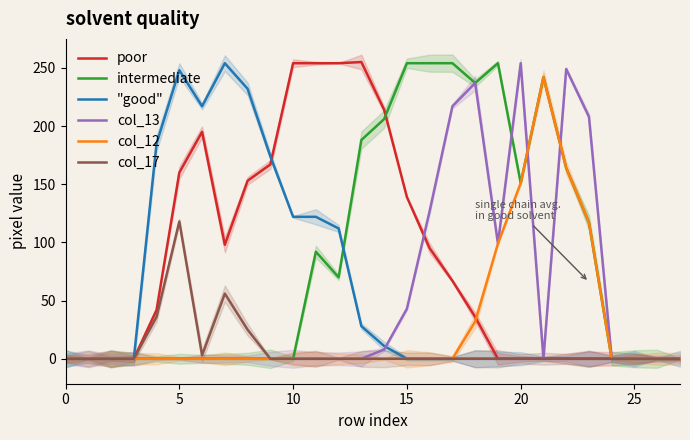

Count the number of data series in this chart.

6